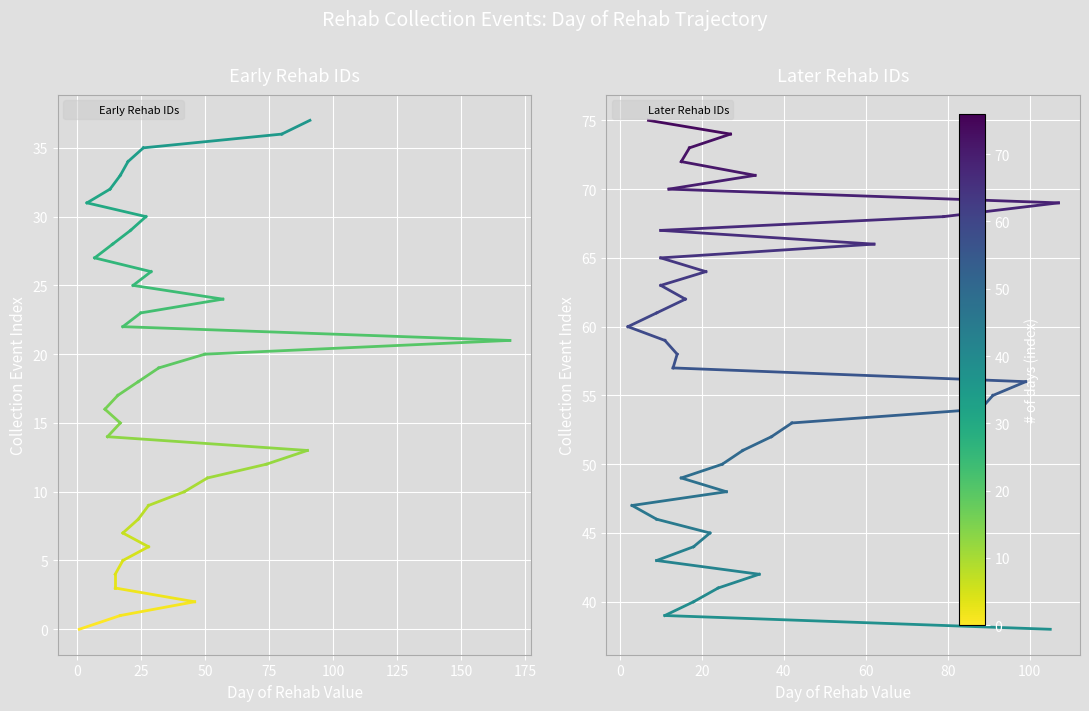

Which series has the largest range (max minus min)?

Early Rehab IDs